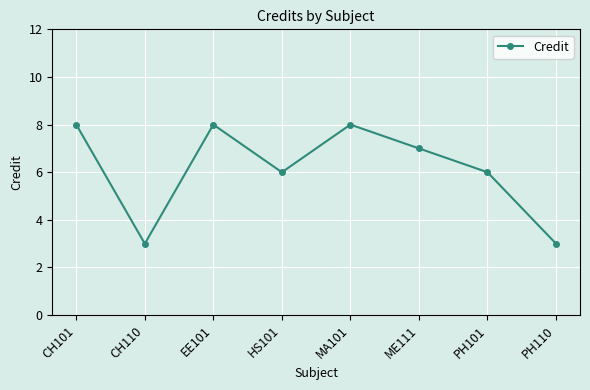

What is the maximum value shown in the chart?

8